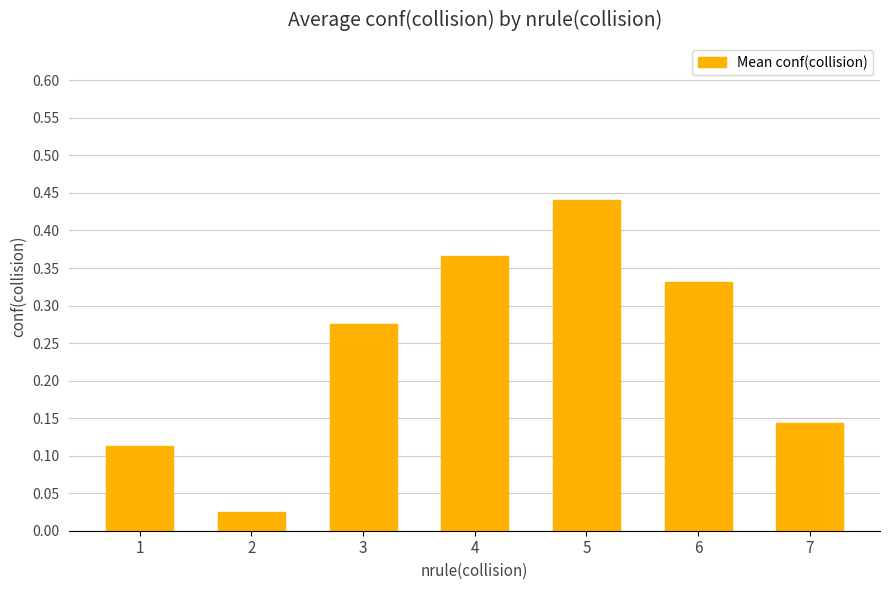

True or false: the data shows 0.6 at 6.

False